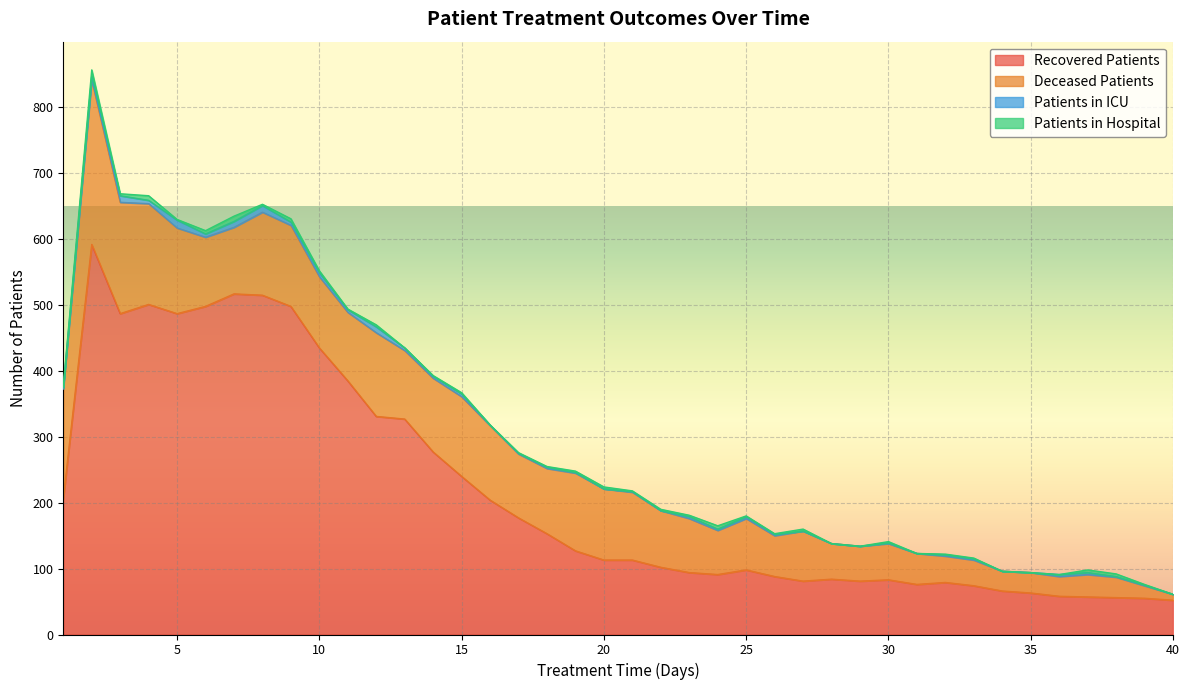

Rank the categories by patients_in_icu value from lowest to highest.

20, 22, 27, 28, 29, 31, 34, 35, 40, 16, 17, 19, 21, 30, 38, 39, 1, 18, 24, 26, 32, 33, 14, 23, 25, 36, 37, 11, 13, 15, 2, 4, 6, 9, 10, 7, 12, 3, 8, 5